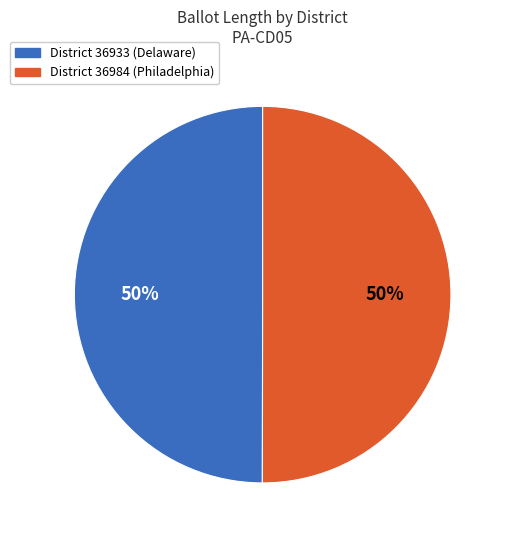

To the nearest percent, what is the average slice percentage?

50%